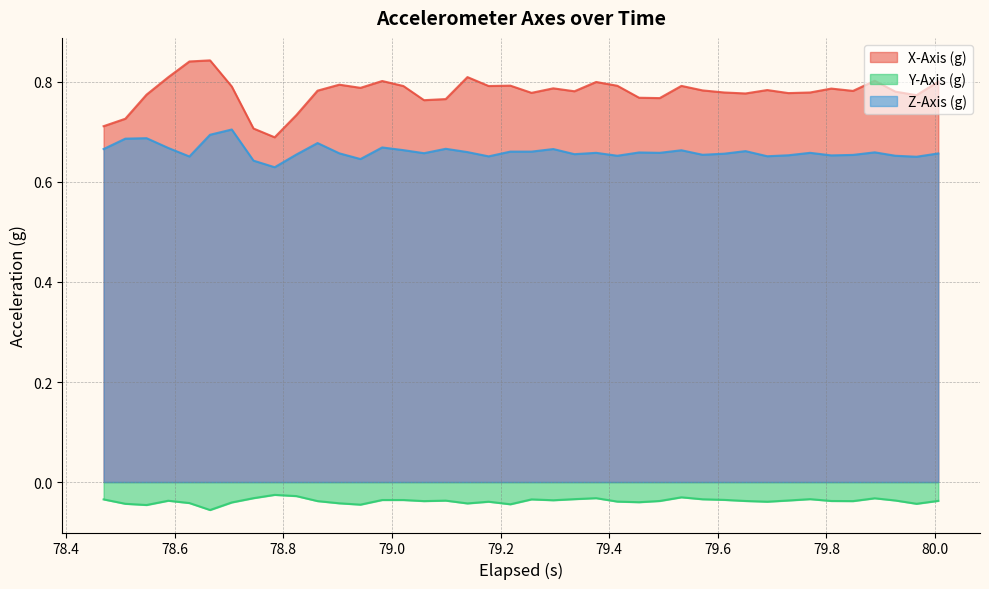

Which series has the largest range (max minus min)?

X-Axis (g)